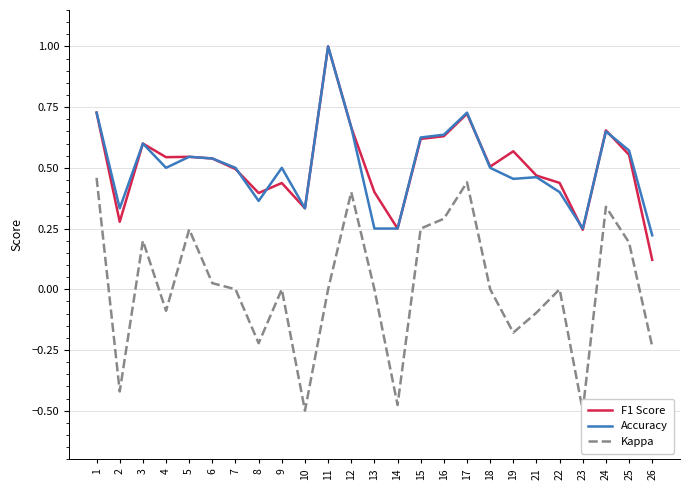

Between 19 and 25, which series saw the biggest shift?

Kappa